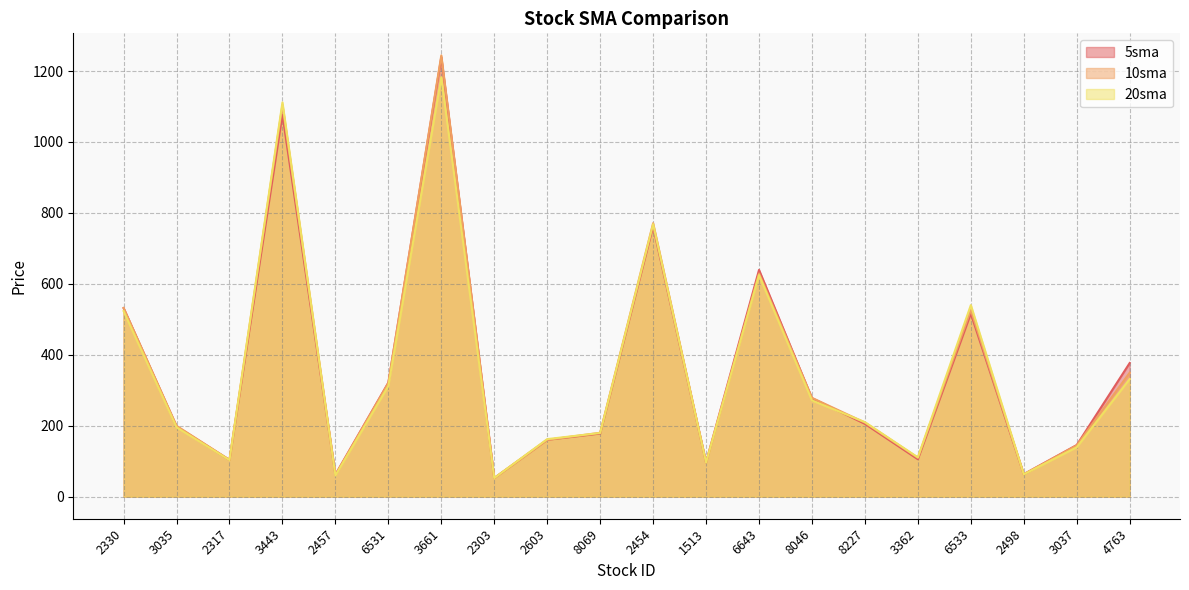

True or false: 5sma has more than 1 points higher than both neighbors.

True